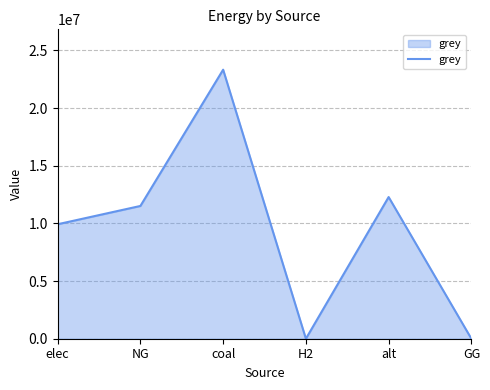

The chart shows a value of 3283529.0 at NG. True or false?

False